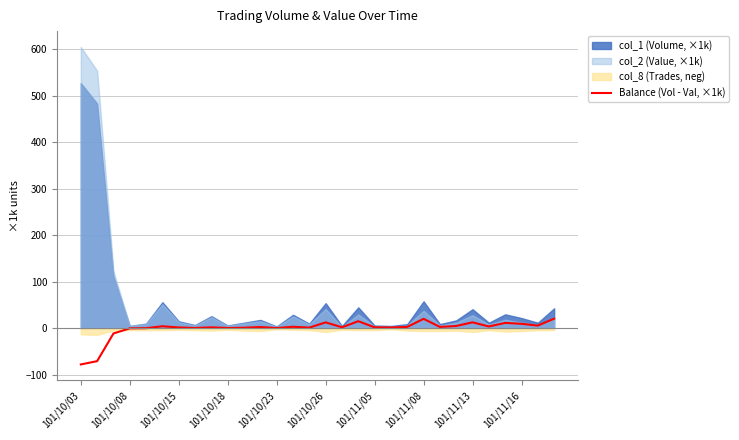

What is the minimum value for Balance (Vol - Val, ×1k)?

-77.7